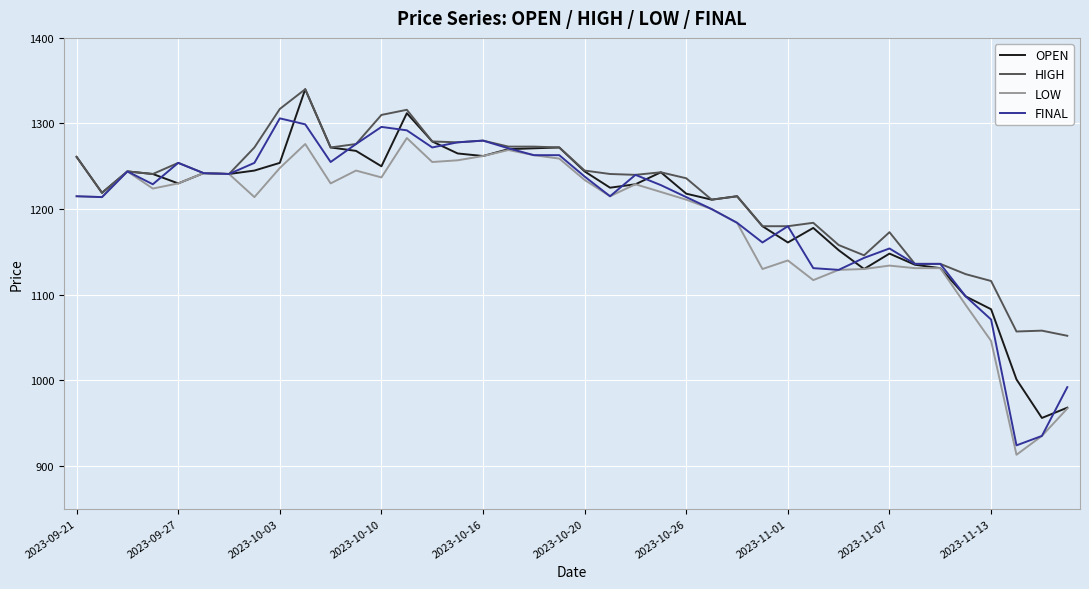

What is the minimum value shown in the chart?

913